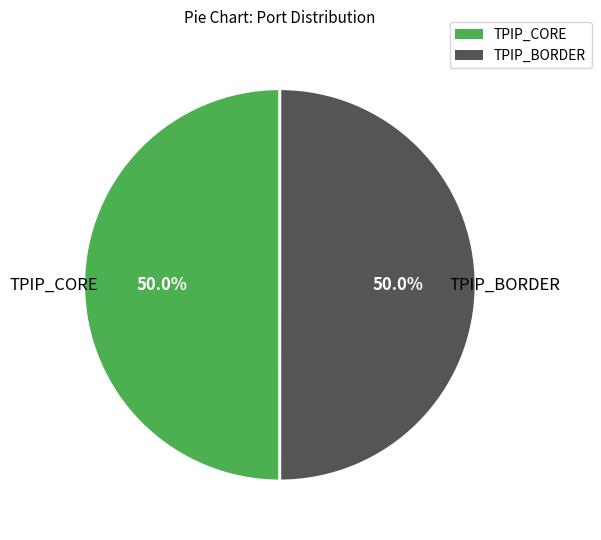

Do TPIP_BORDER and TPIP_CORE together represent more than half of the pie?

Yes